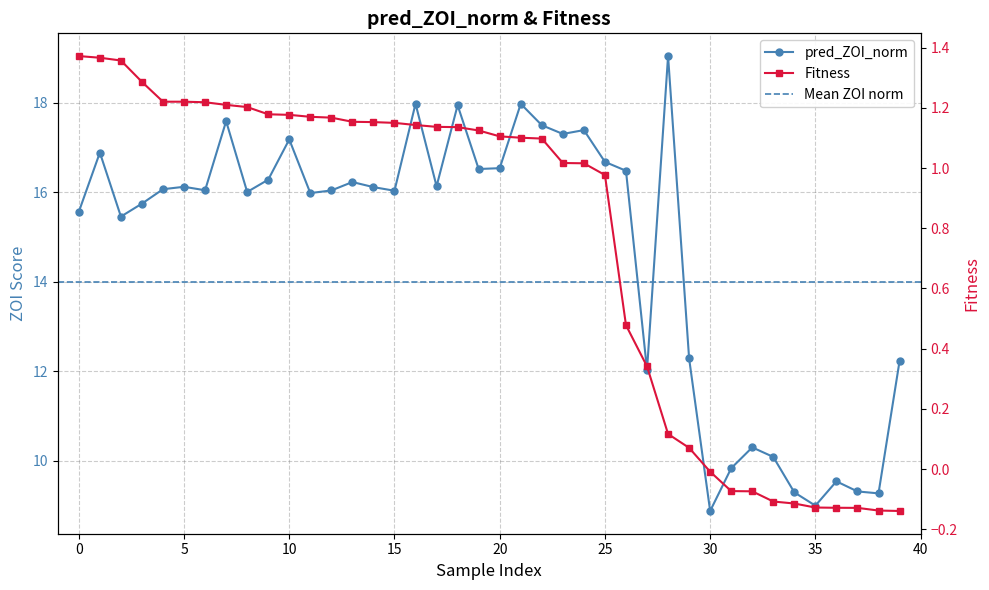

Read the pred_ZOI_norm value at 21.

18.0